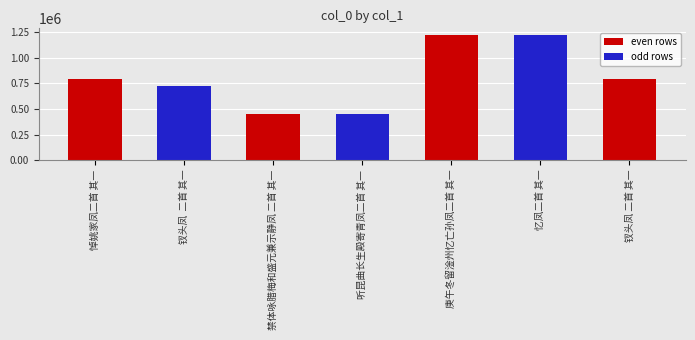

How many distinct data groups are displayed?

1